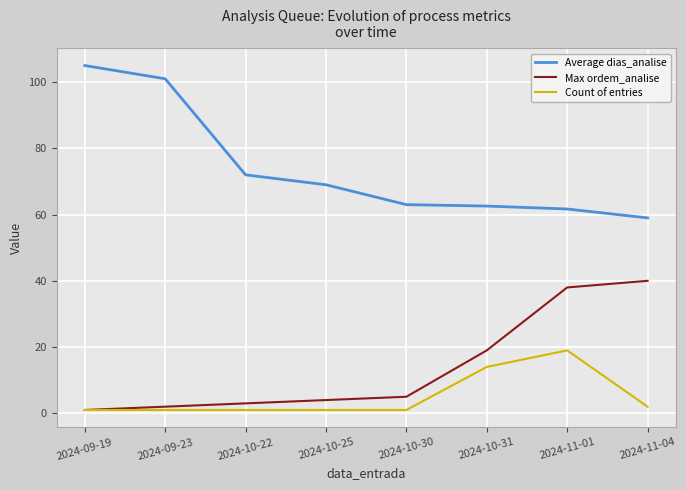

What is the highest value of the Count of entries series?

19.0